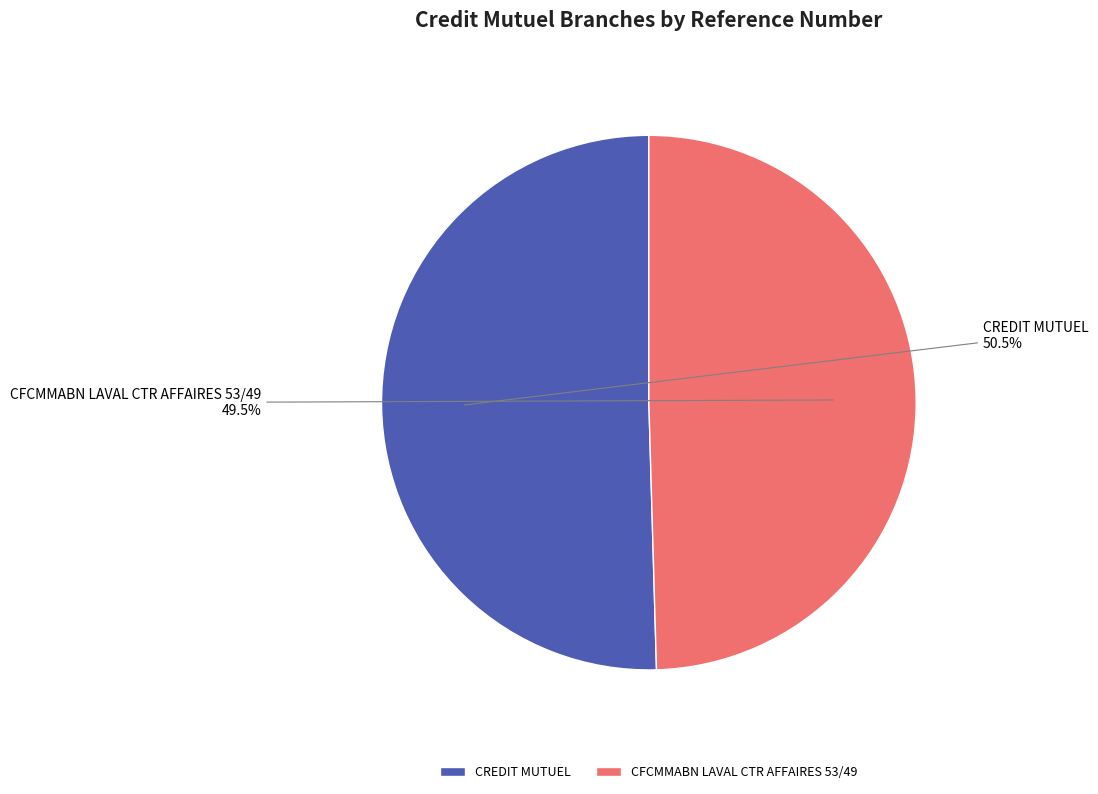

Is the sum of CFCMMABN LAVAL CTR AFFAIRES 53/49 and CREDIT MUTUEL greater than half?

Yes